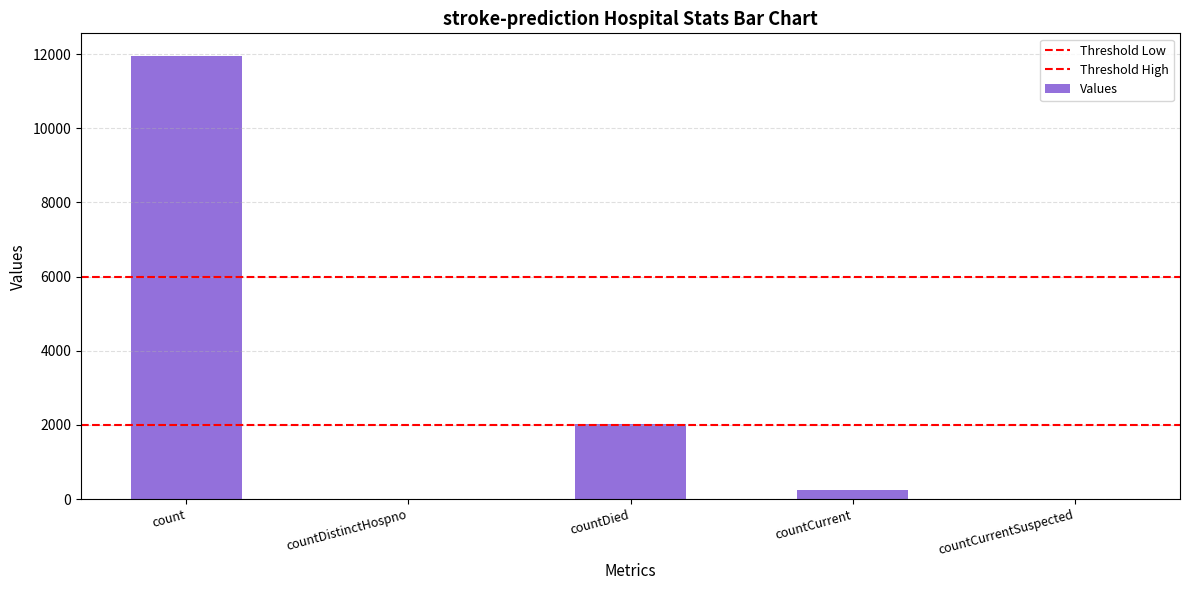

Does the chart contain stacked bars?

No